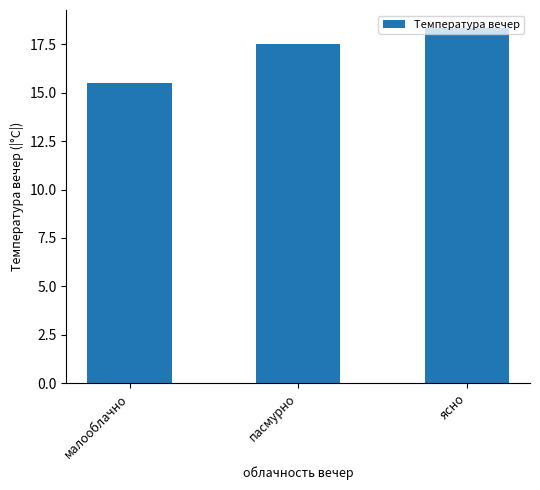

How many bars are there in total?

3